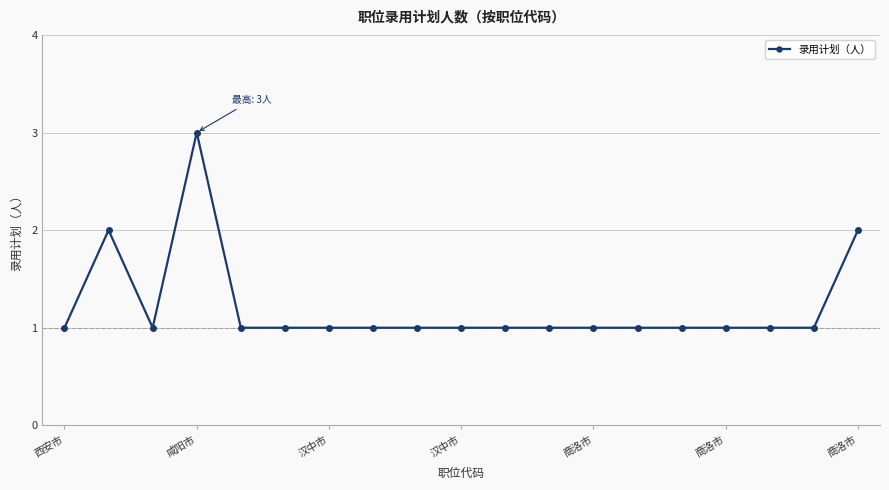

Count the number of data series in this chart.

1